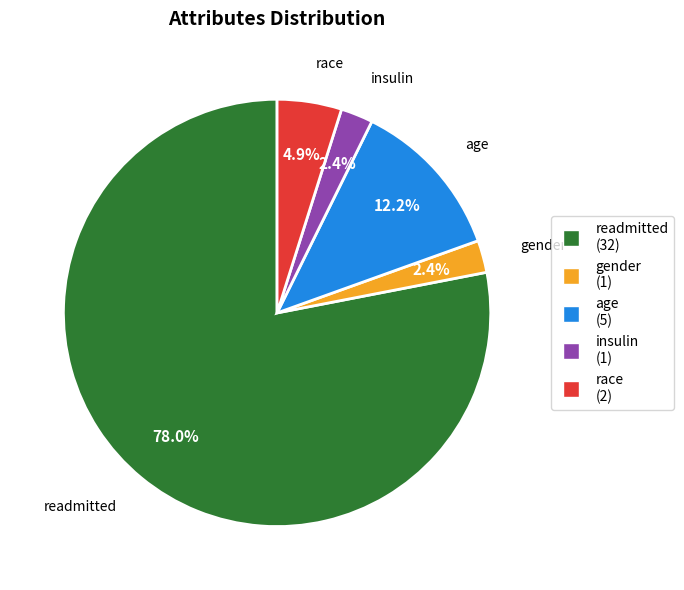

Between gender and age, which is larger?

age